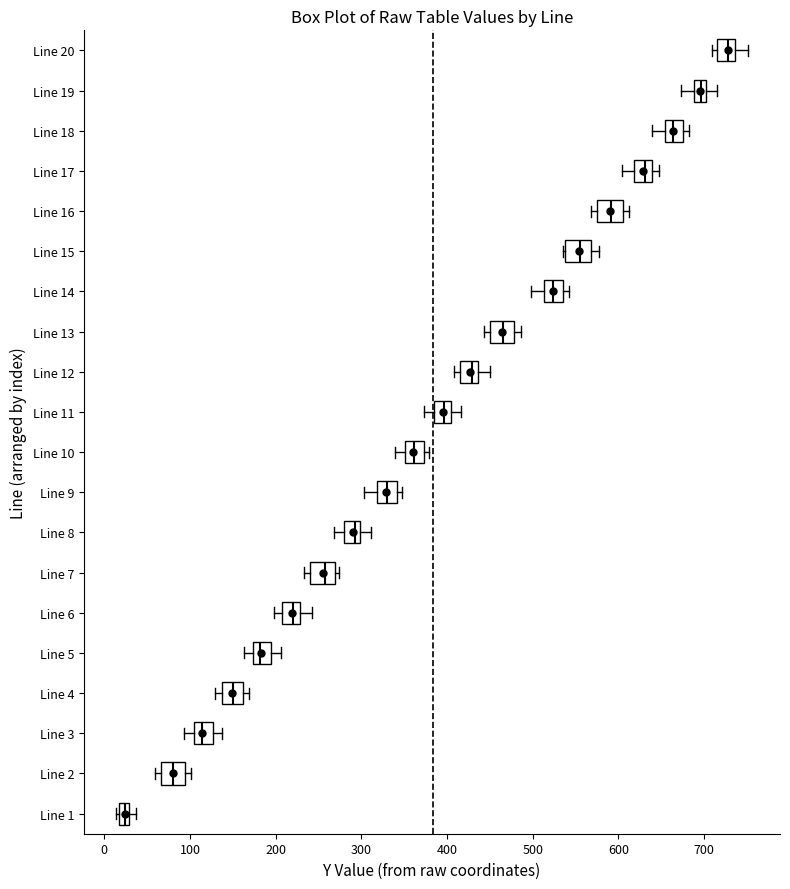

Which box's median line is the furthest to the right?

Line 20